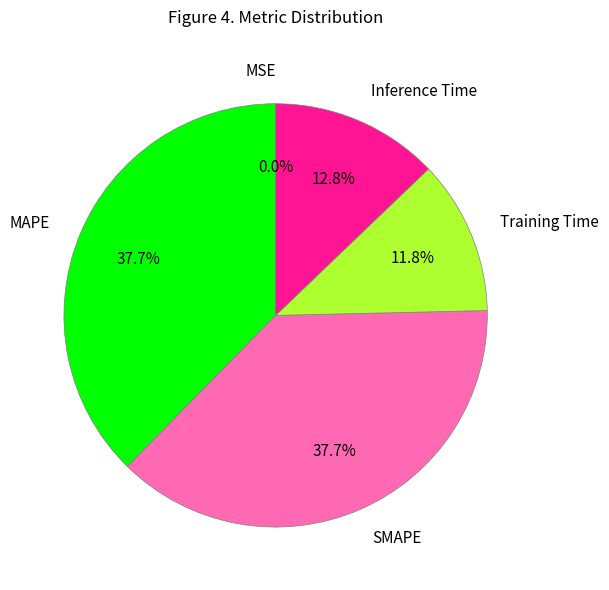

Is there any slice that represents more than half of the pie?

No